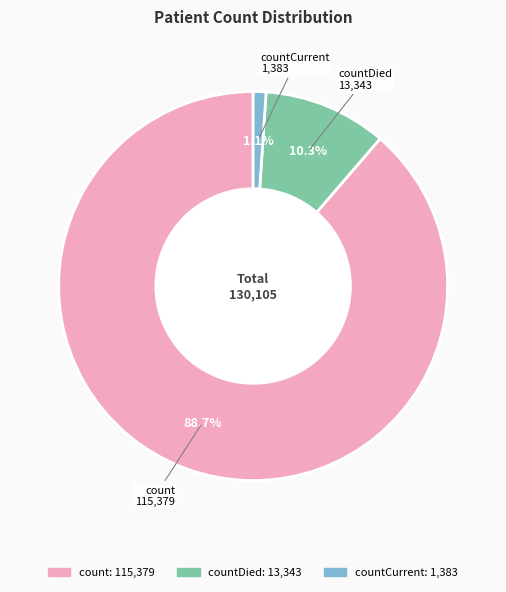

Is there any slice that represents more than half of the pie?

Yes